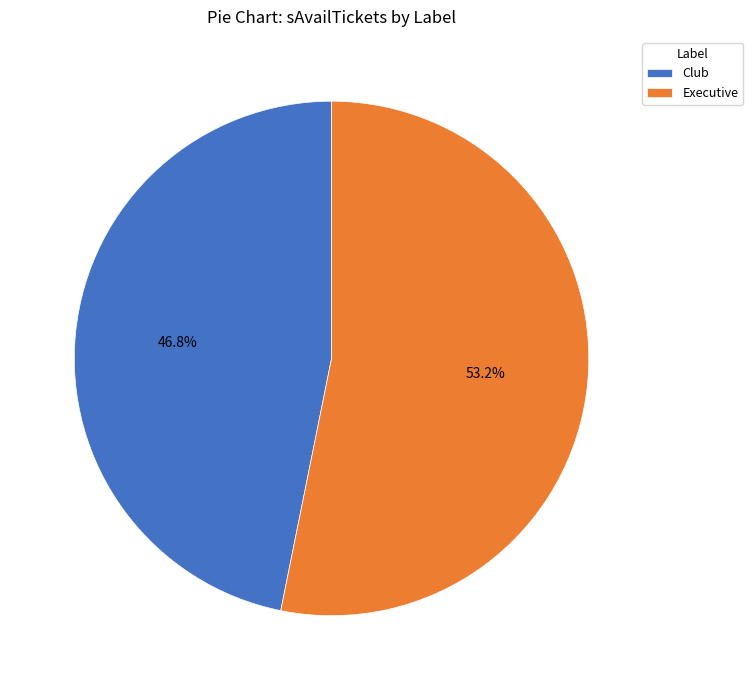

What is the ratio of the value at Club to the value at Executive?

0.9